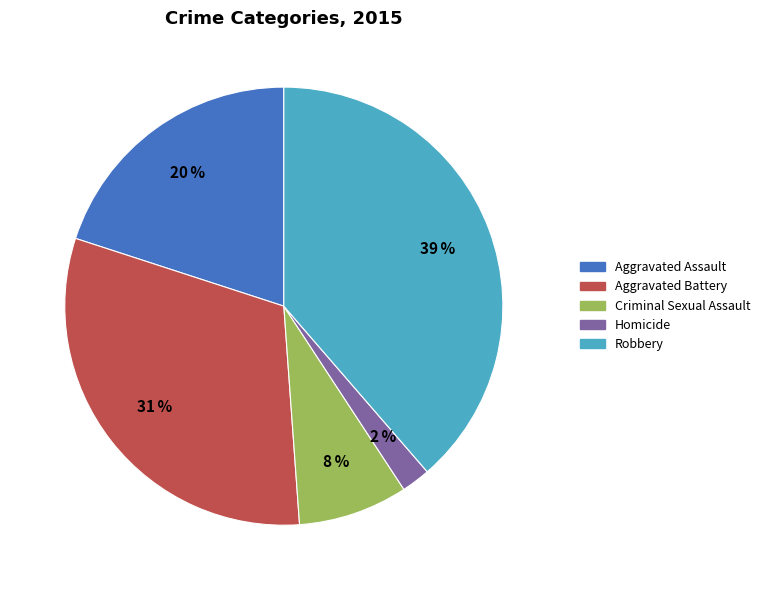

What percentage is the Criminal Sexual Assault slice, to the nearest percent?

8%